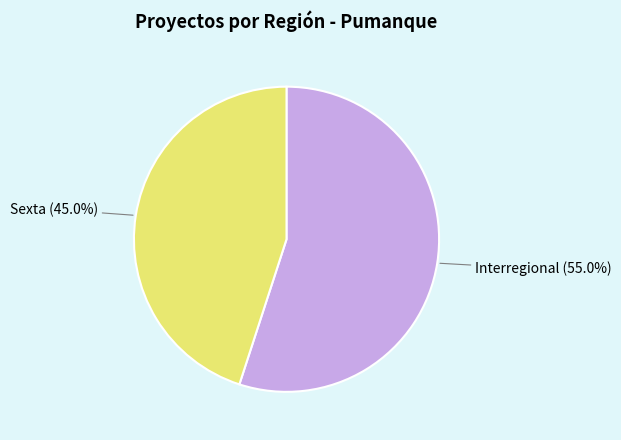

Is there a majority slice in this chart?

Yes